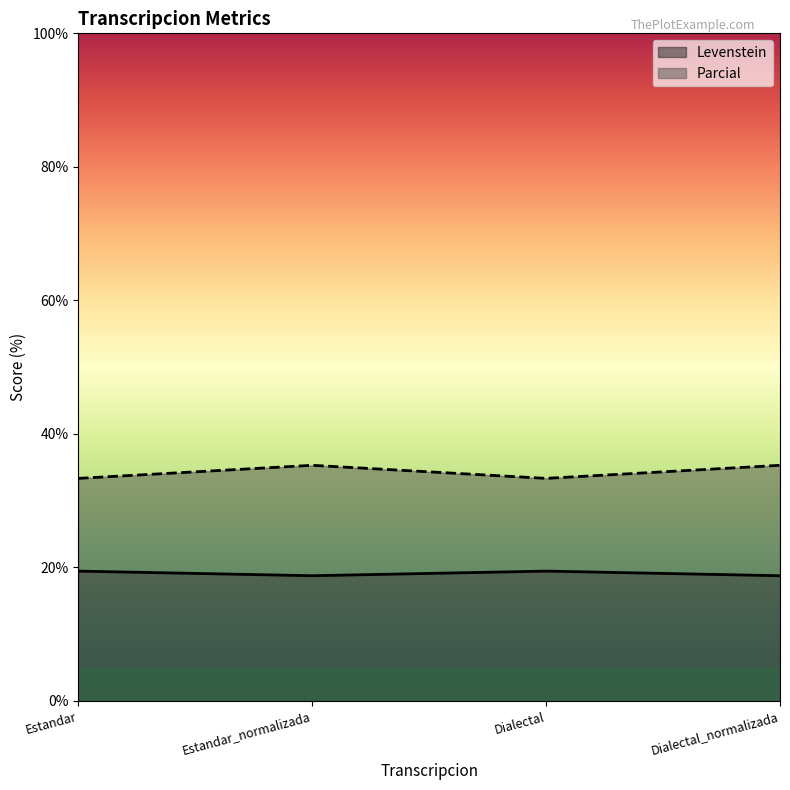

What is the difference between the maximum and minimum values in the Parcial series?

2.0